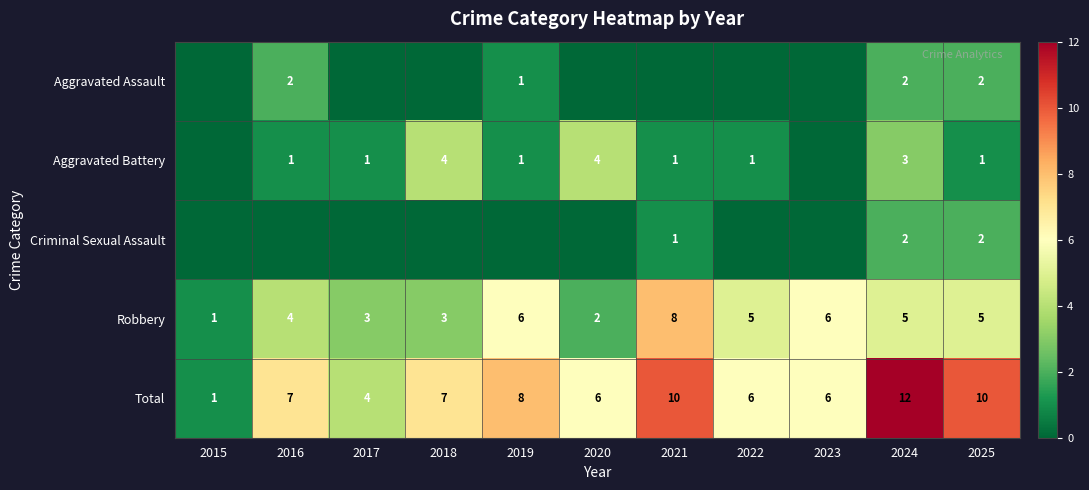

Is the value of Robbery at 2024 greater than the value of Aggravated Assault at 2024?

Yes